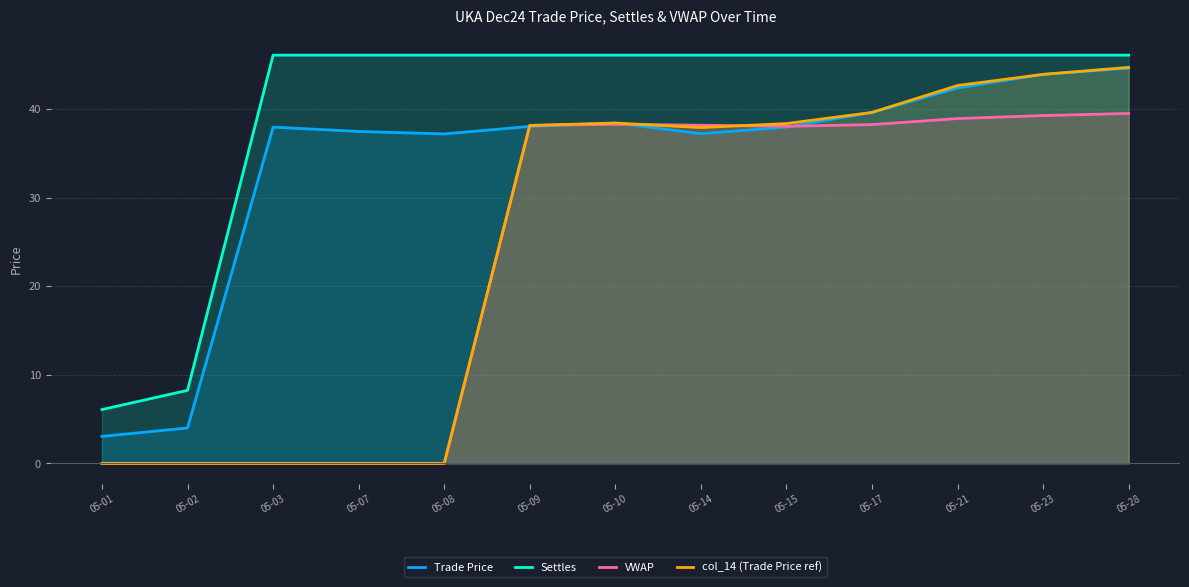

What is the maximum value for VWAP?

39.5